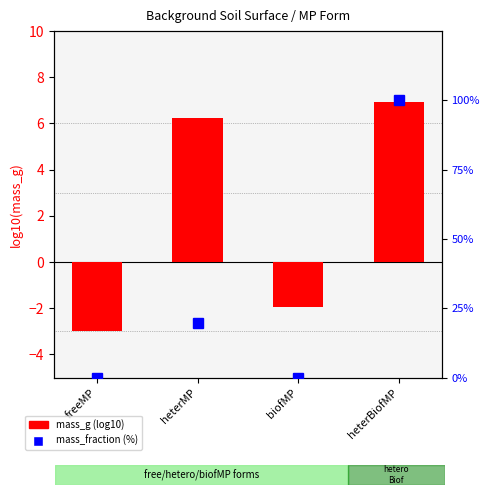

Which series has the widest spread of values?

mass_fraction (%)